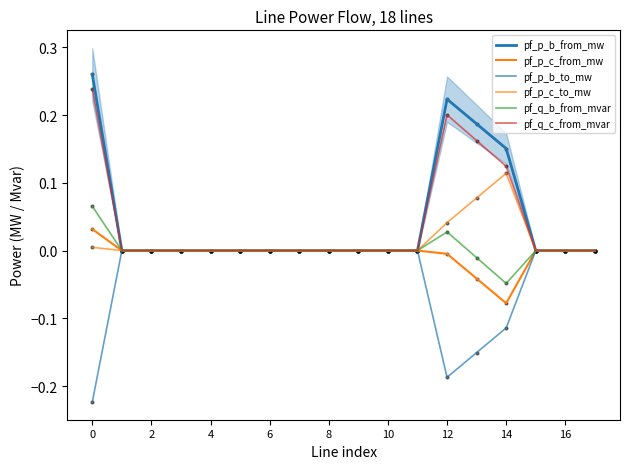

At how many categories does at least one series exceed 0?

18